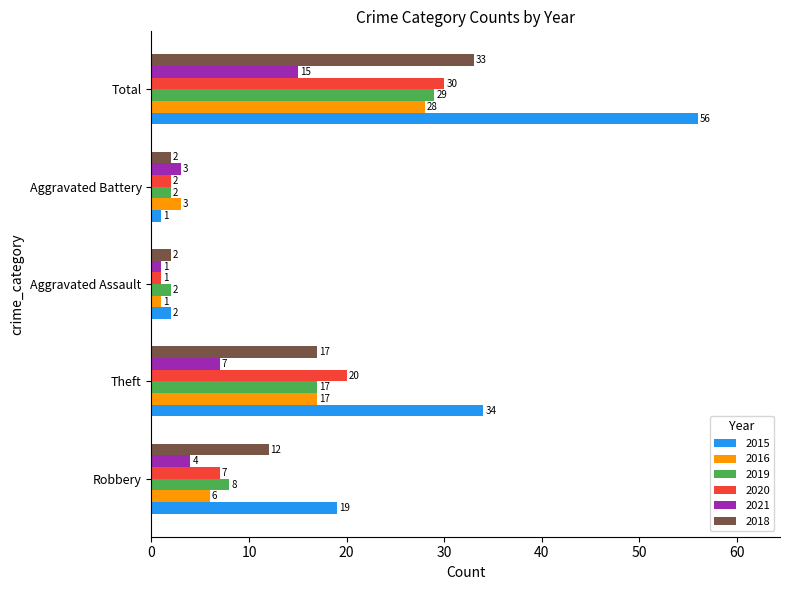

Where is 2015 nearest to the value 28?

Theft